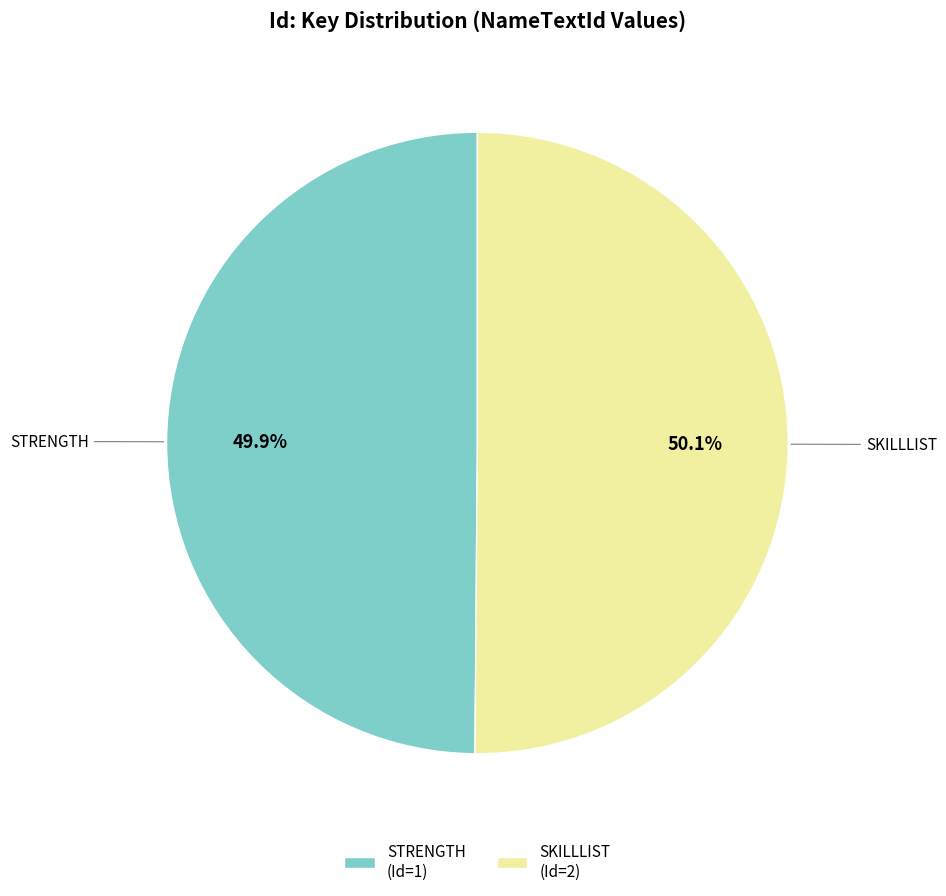

How many slices are in this pie chart?

2